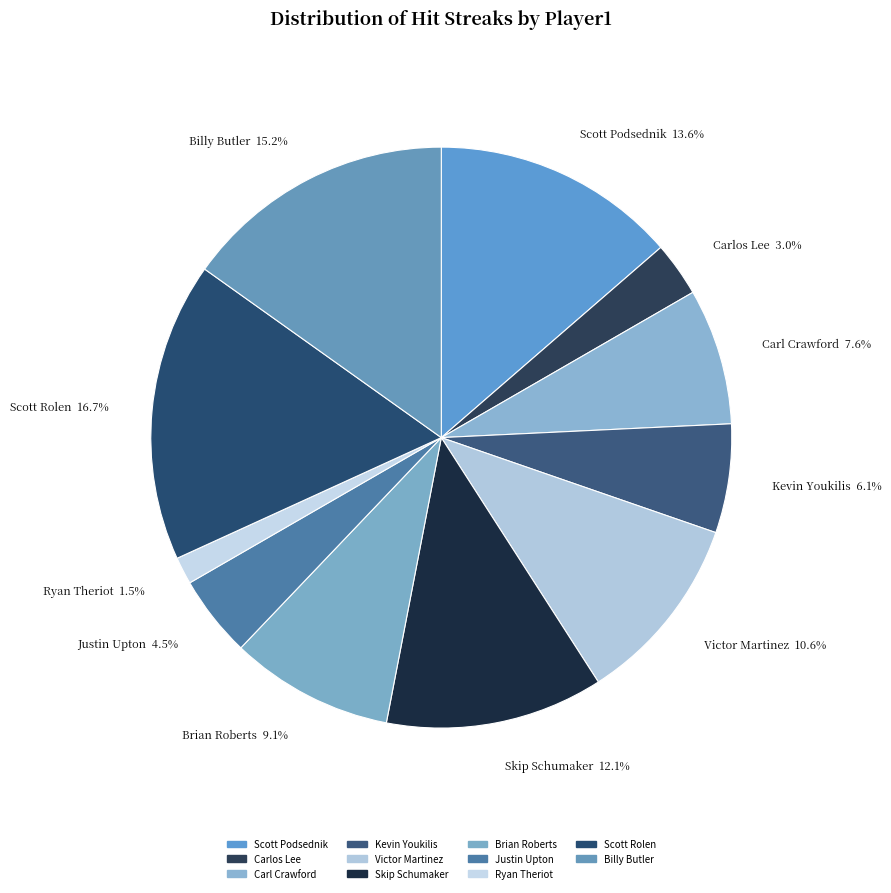

Combined, do Carl Crawford and Billy Butler account for over 50%?

No